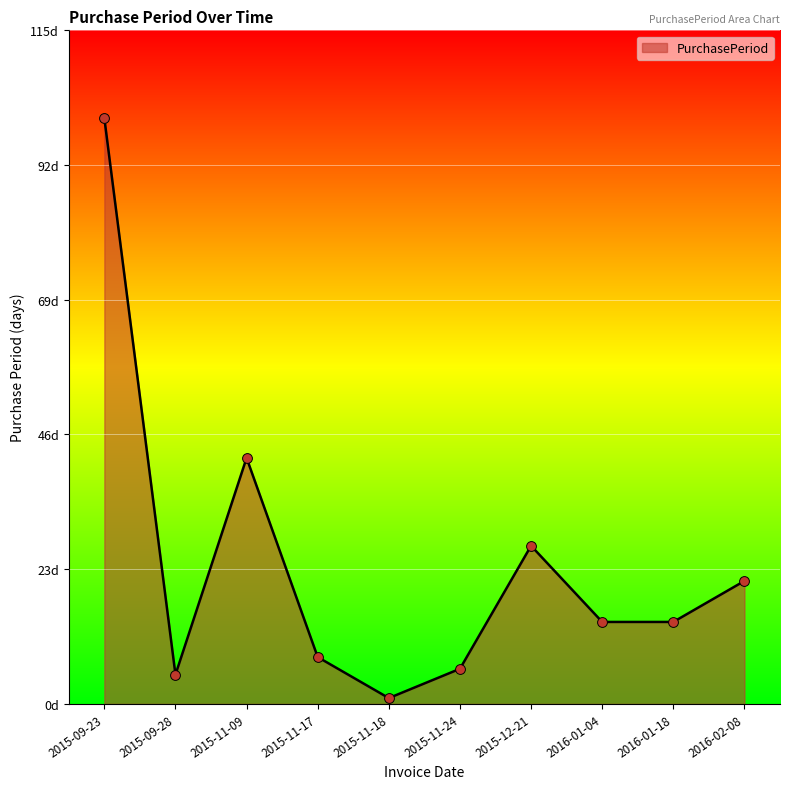

Between 2015-12-21 and 2016-01-04, which is larger?

2015-12-21